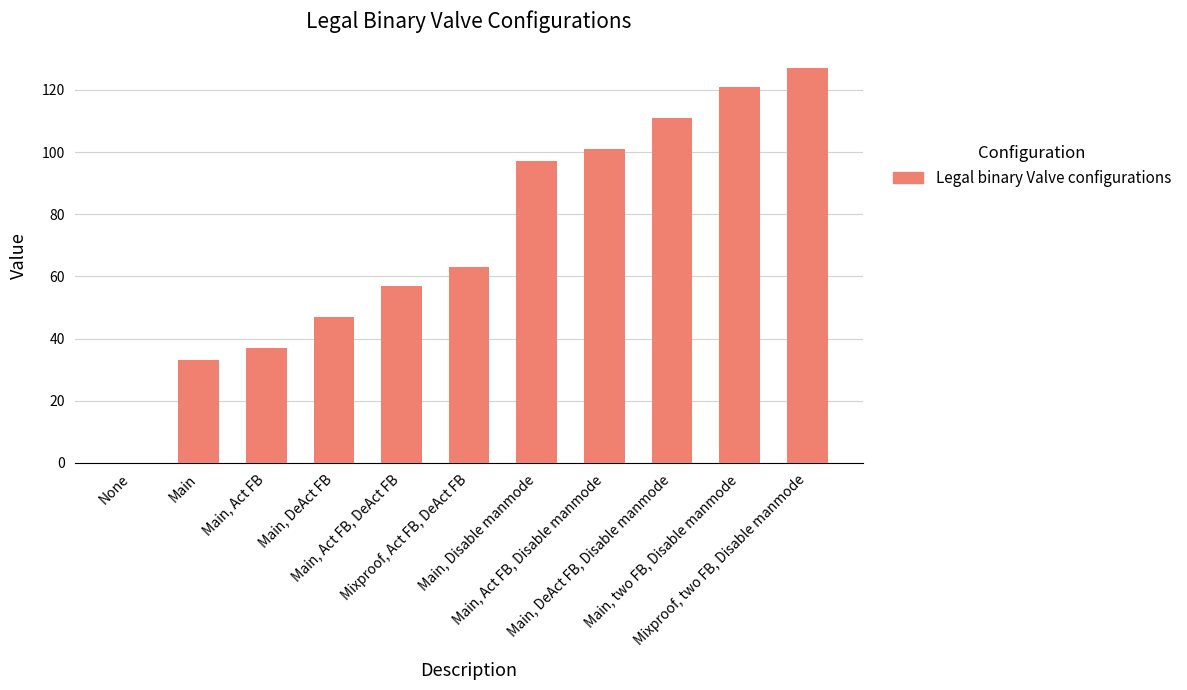

What is the change in value from Main, Act FB to Main, Act FB, Disable manmode?

+64